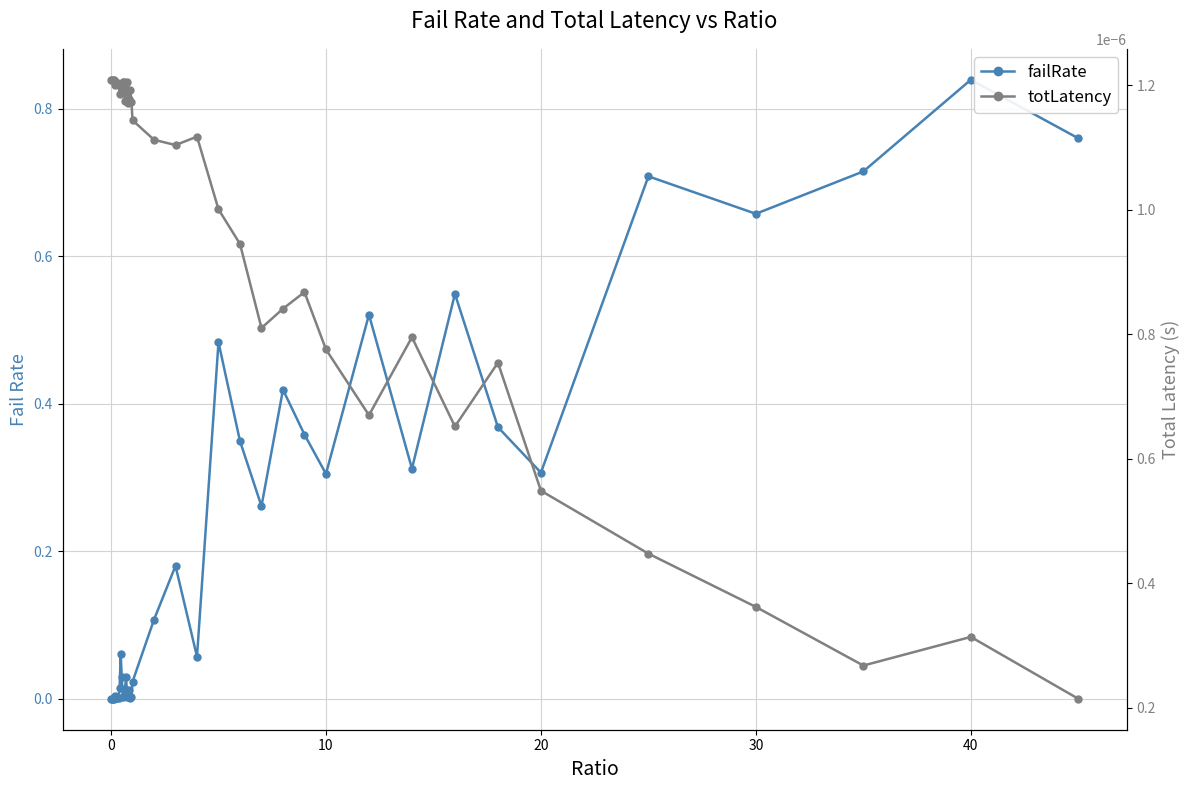

What is the sum of all failRate values?

8.5